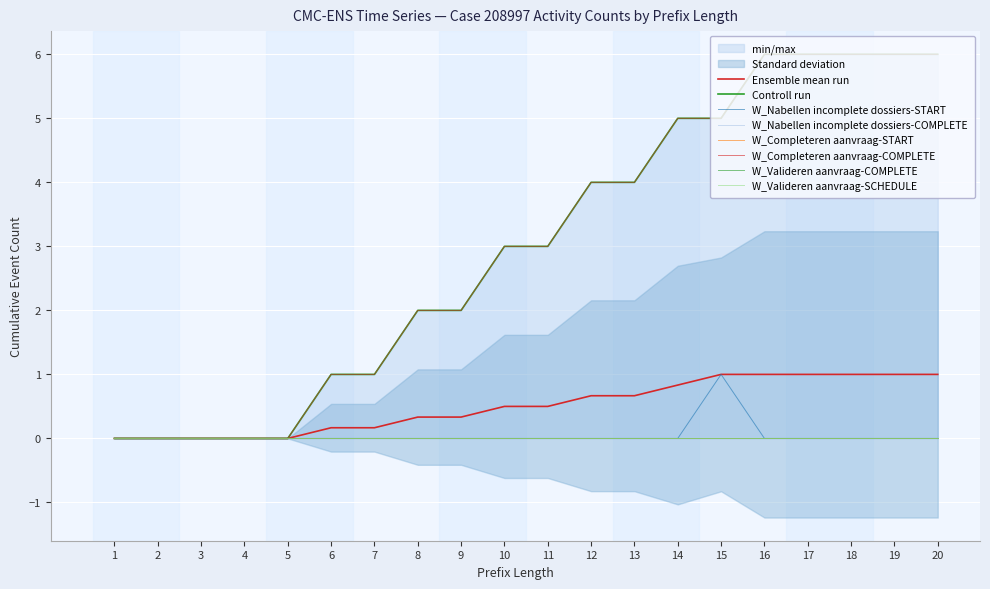

What is the sum of the W_Completeren aanvraag-COMPLETE values at 19 and 13?

10